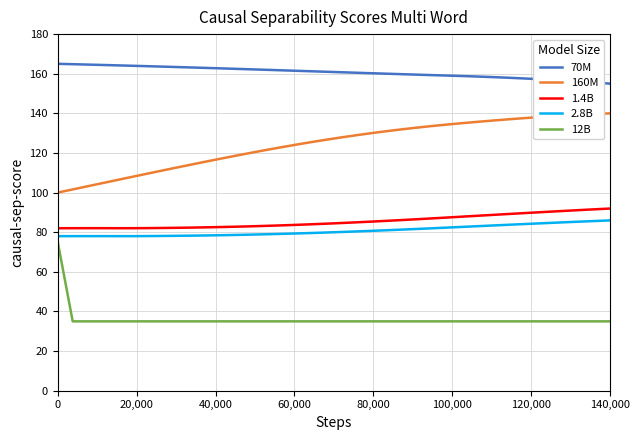

True or false: 12B and 160M cross at least once.

False